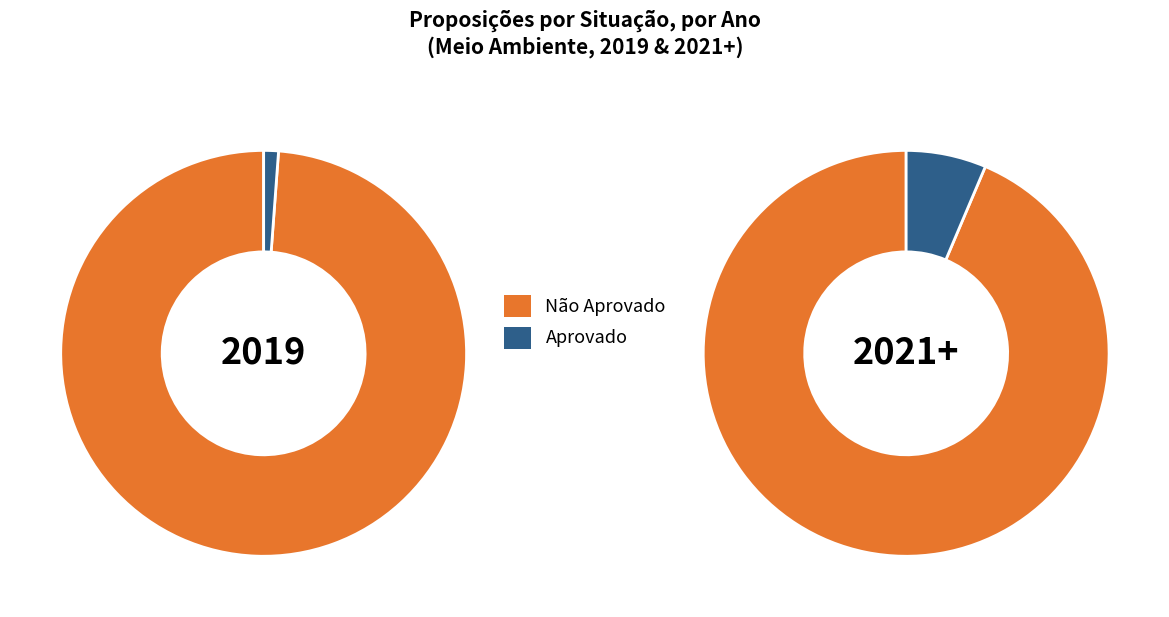

To the nearest percent, what portion does 2021 represent?

10%